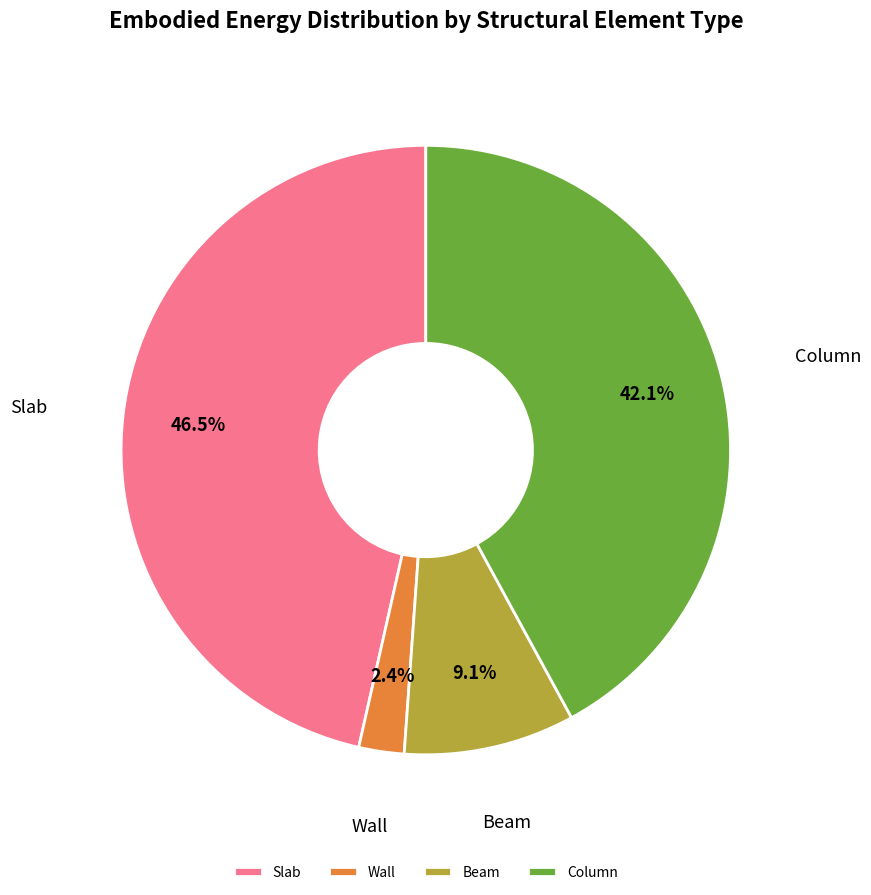

How many slices are in this pie chart?

4